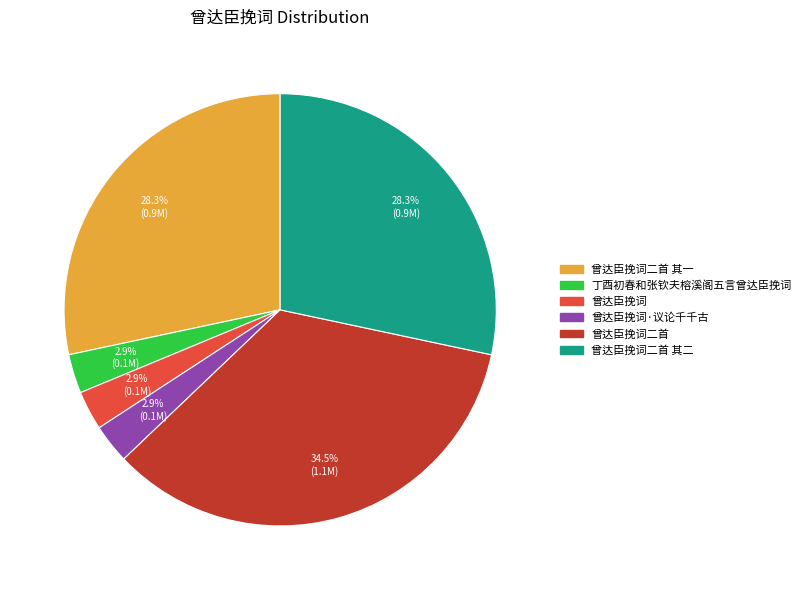

How many segments does this pie chart have?

6